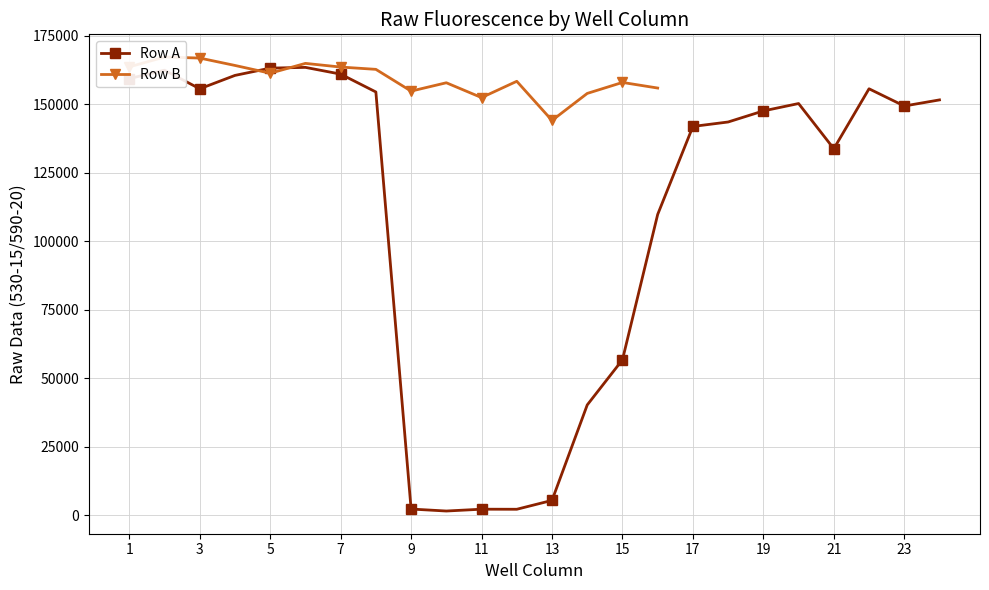

What is the highest value of the Row A series?

163501